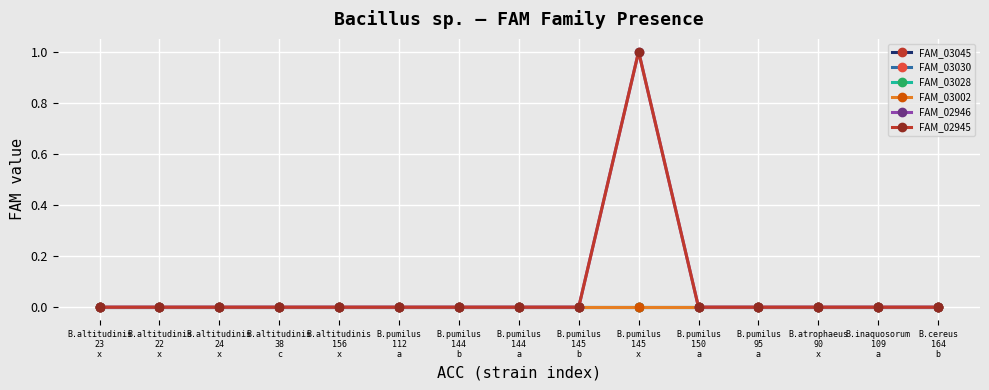

True or false: FAM_02946 and FAM_03030 intersect in this chart.

False